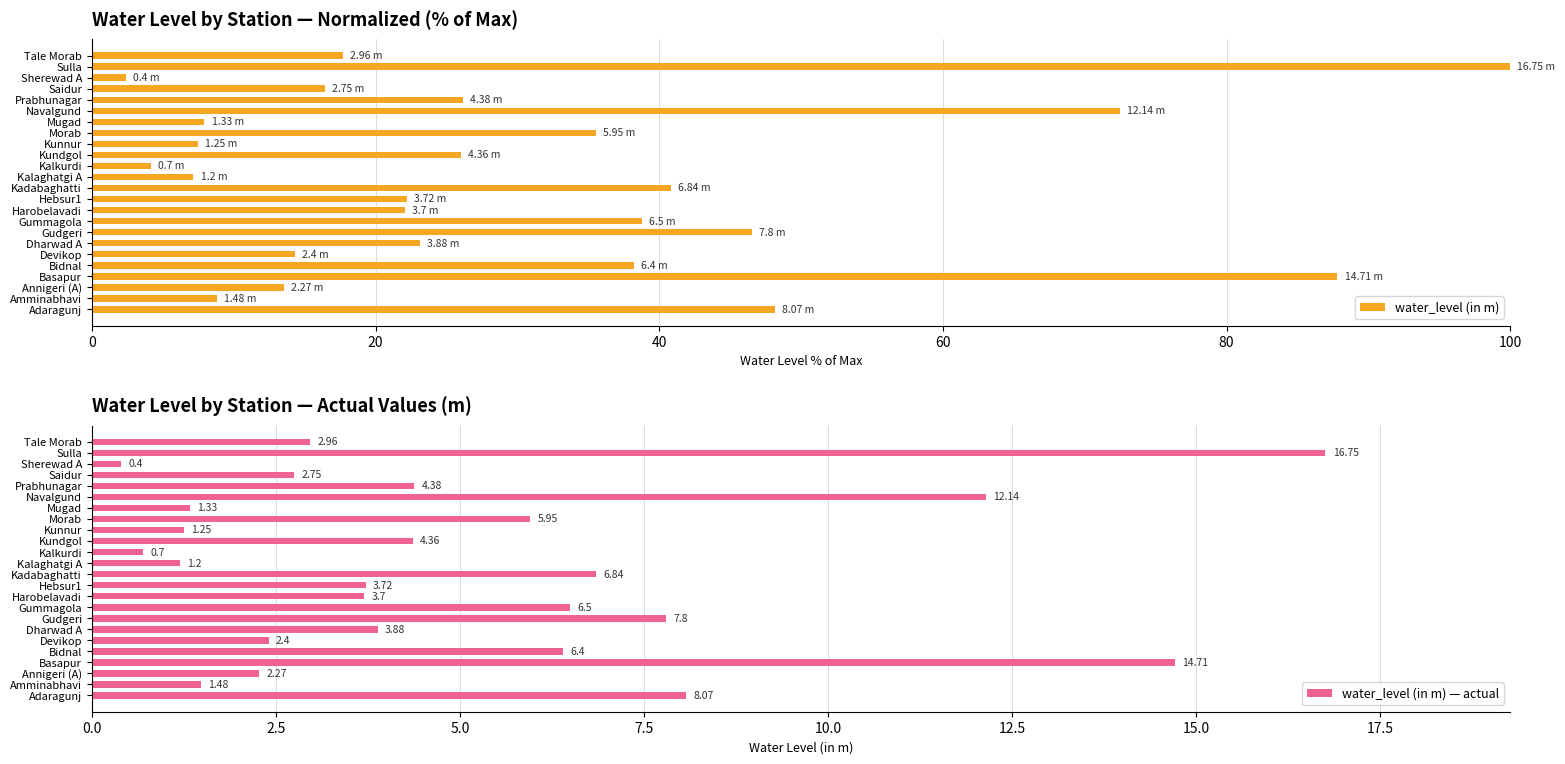

True or false: water_level (in m) has a value of 4.0 at Saidur.

False